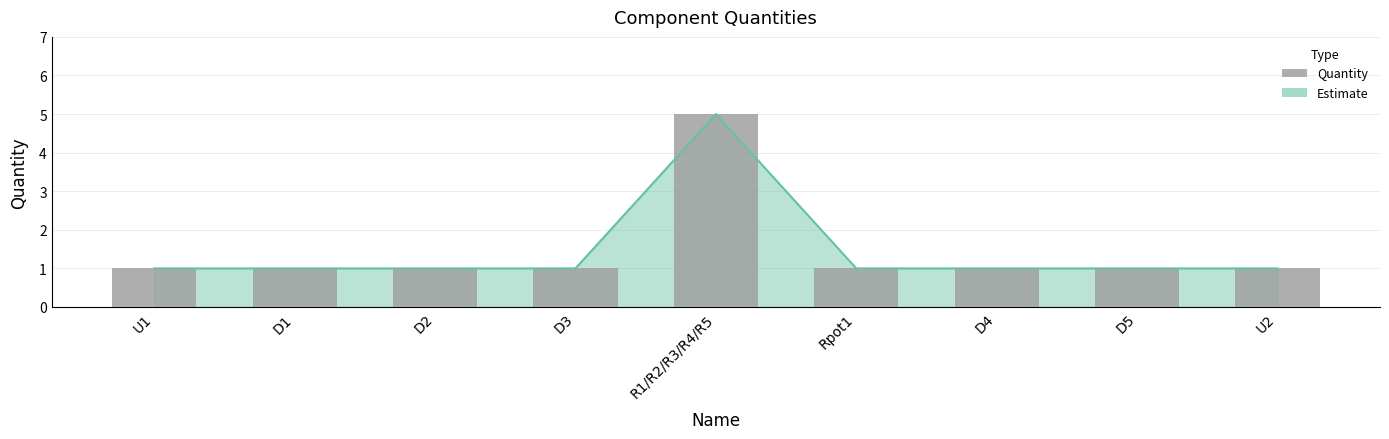

What position from the left is Rpot1?

6